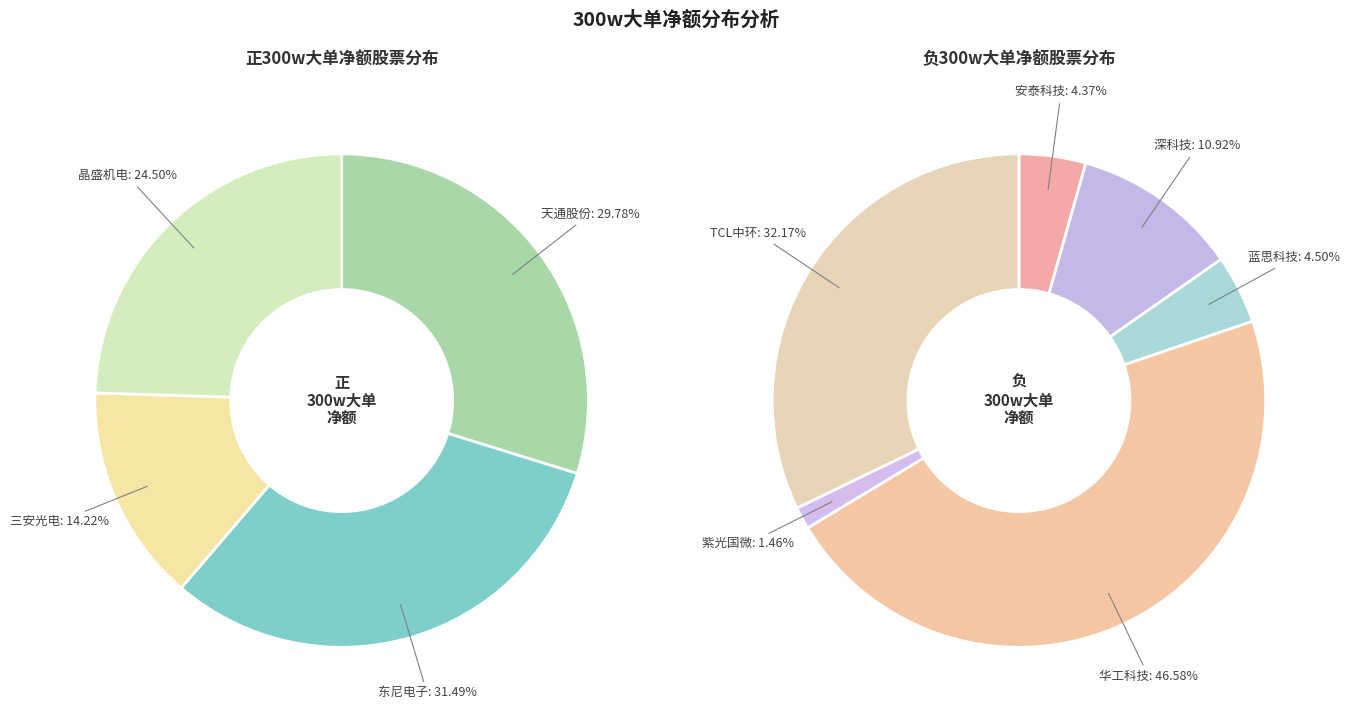

Is there a majority slice in this chart?

No